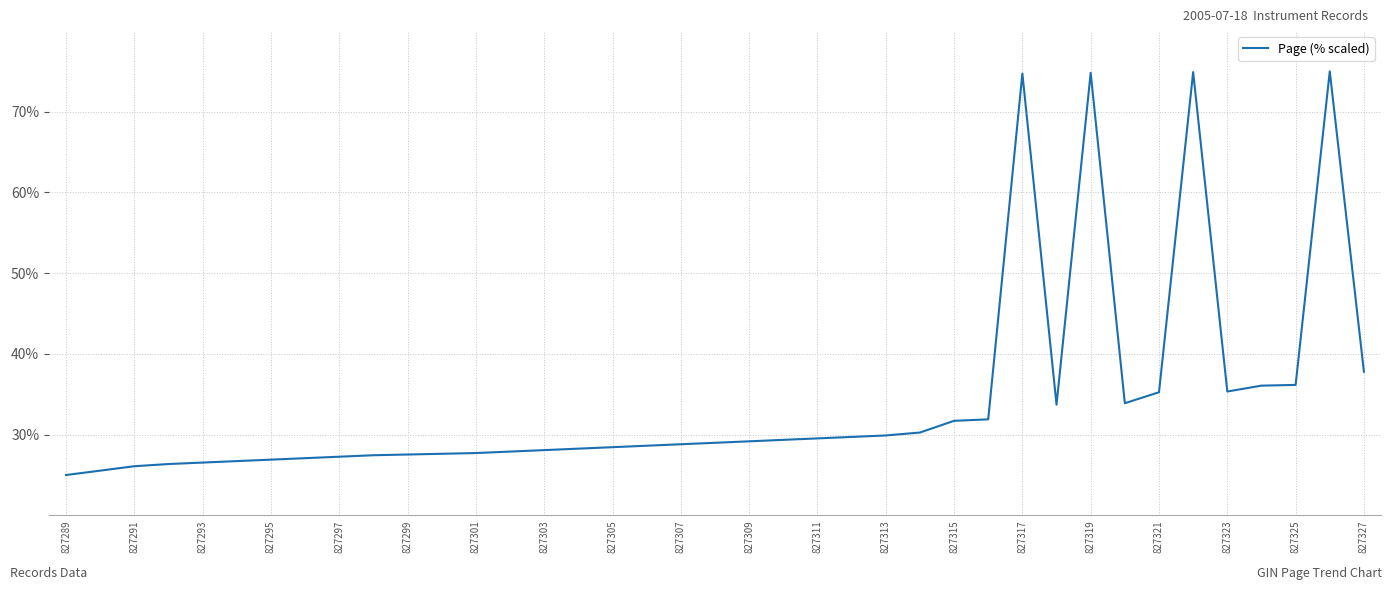

What is the greatest value displayed?

75.0